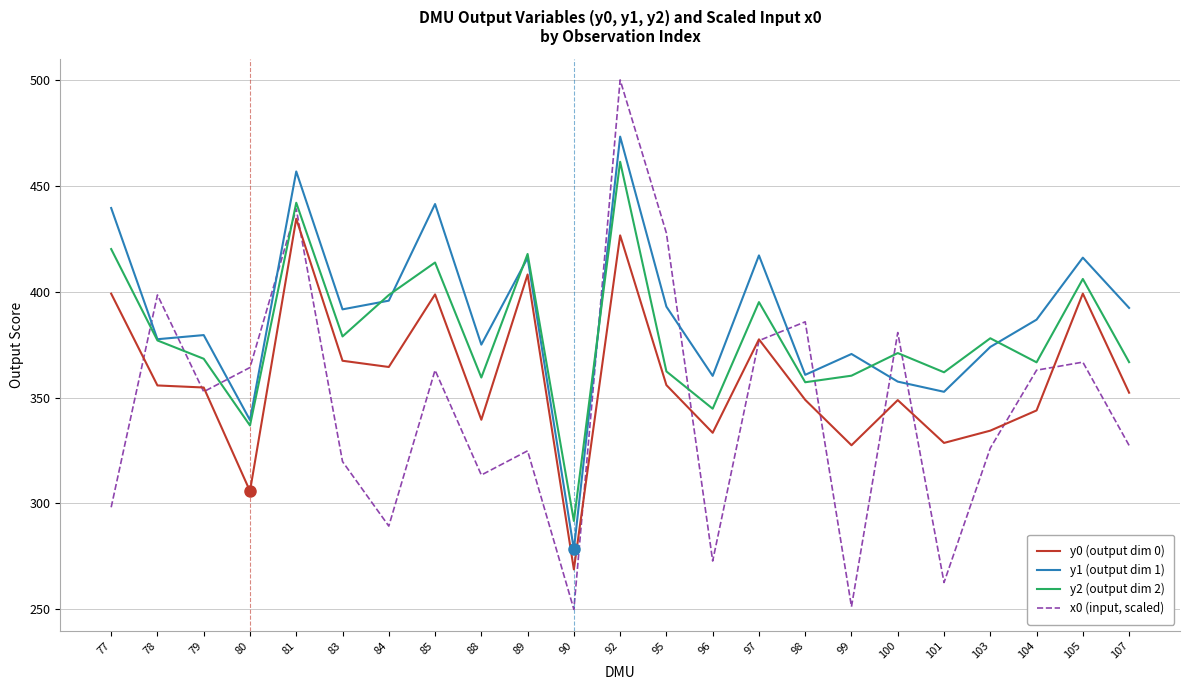

Is it true that y1 (output dim 1) equals 357.6 at 100?

True